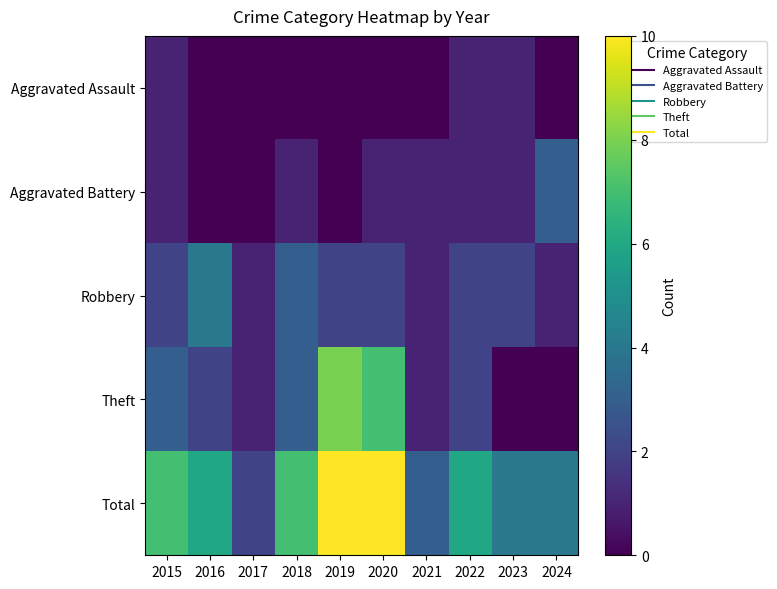

Reading right to left, transcribe all the data shown in this chart.

Aggravated Assault: 2024=0	2023=1	2022=1	2021=0	2020=0	2019=0	2018=0	2017=0	2016=0	2015=1
Aggravated Battery: 2024=3	2023=1	2022=1	2021=1	2020=1	2019=0	2018=1	2017=0	2016=0	2015=1
Robbery: 2024=1	2023=2	2022=2	2021=1	2020=2	2019=2	2018=3	2017=1	2016=4	2015=2
Theft: 2024=0	2023=0	2022=2	2021=1	2020=7	2019=8	2018=3	2017=1	2016=2	2015=3
Total: 2024=4	2023=4	2022=6	2021=3	2020=10	2019=10	2018=7	2017=2	2016=6	2015=7